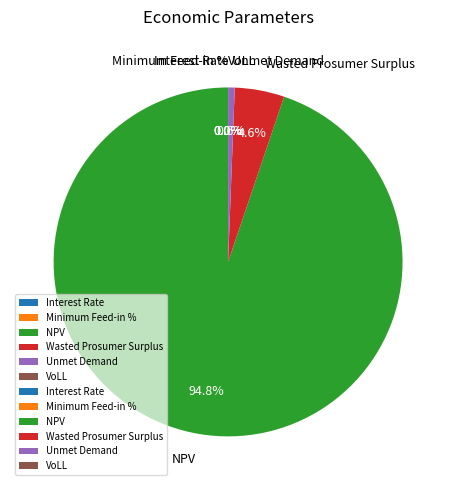

What is the total percentage of Interest Rate and Unmet Demand?

0.6%